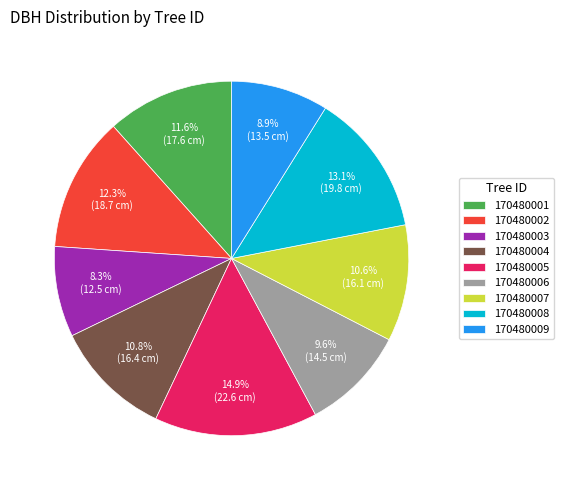

What is the largest slice in the pie chart?

170480005